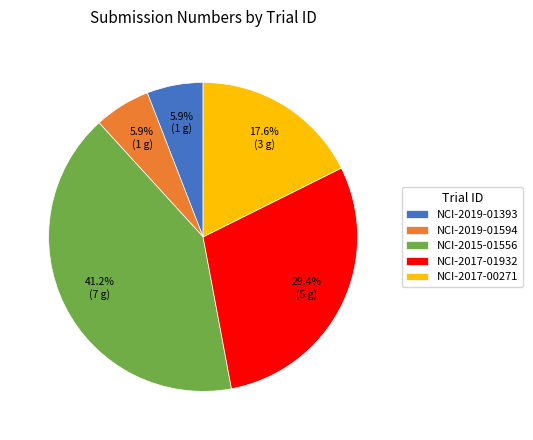

To the nearest percent, what is the difference between the NCI-2017-01932 and NCI-2017-00271 slice percentages?

12%